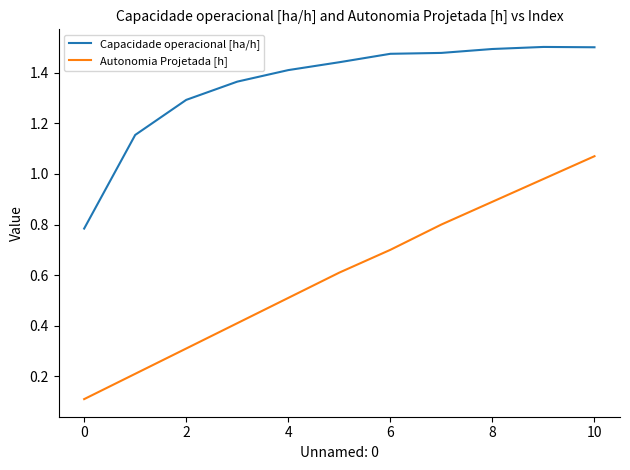

At how many categories does at least one series exceed 0?

11